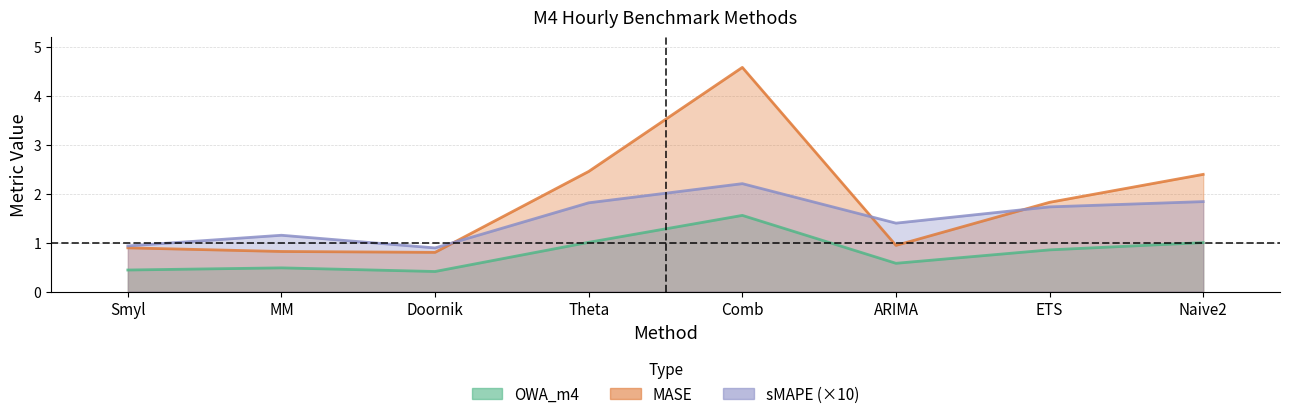

Which series has the largest total across all categories?

MASE